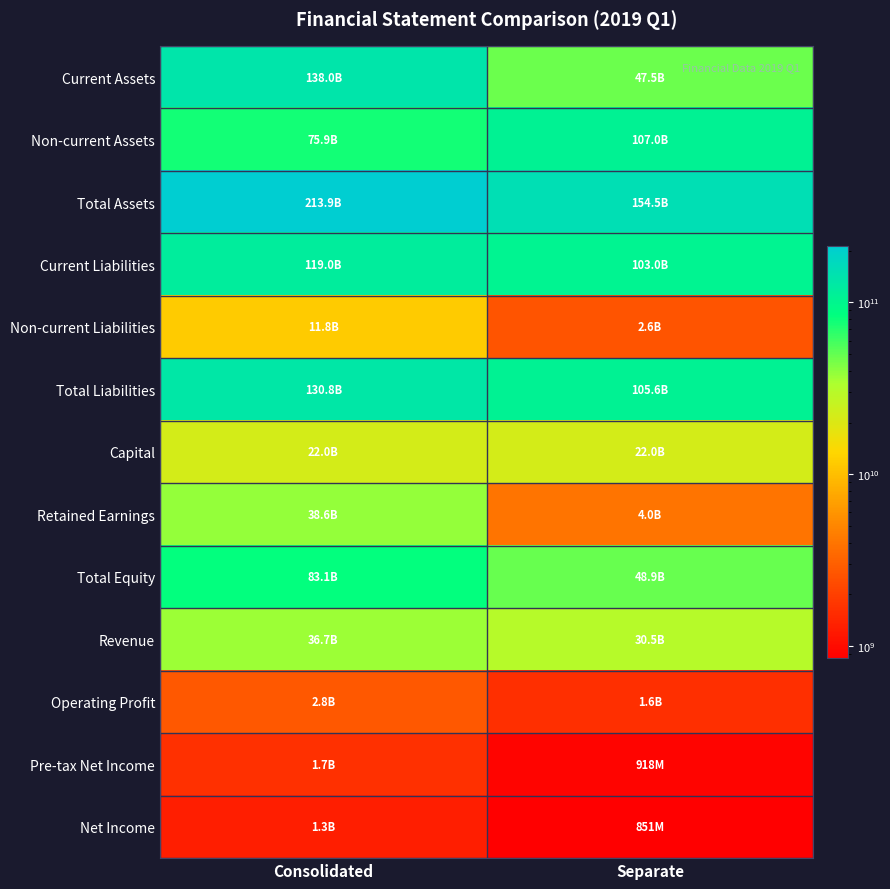

Which label corresponds to the smallest value in the chart?

Separate